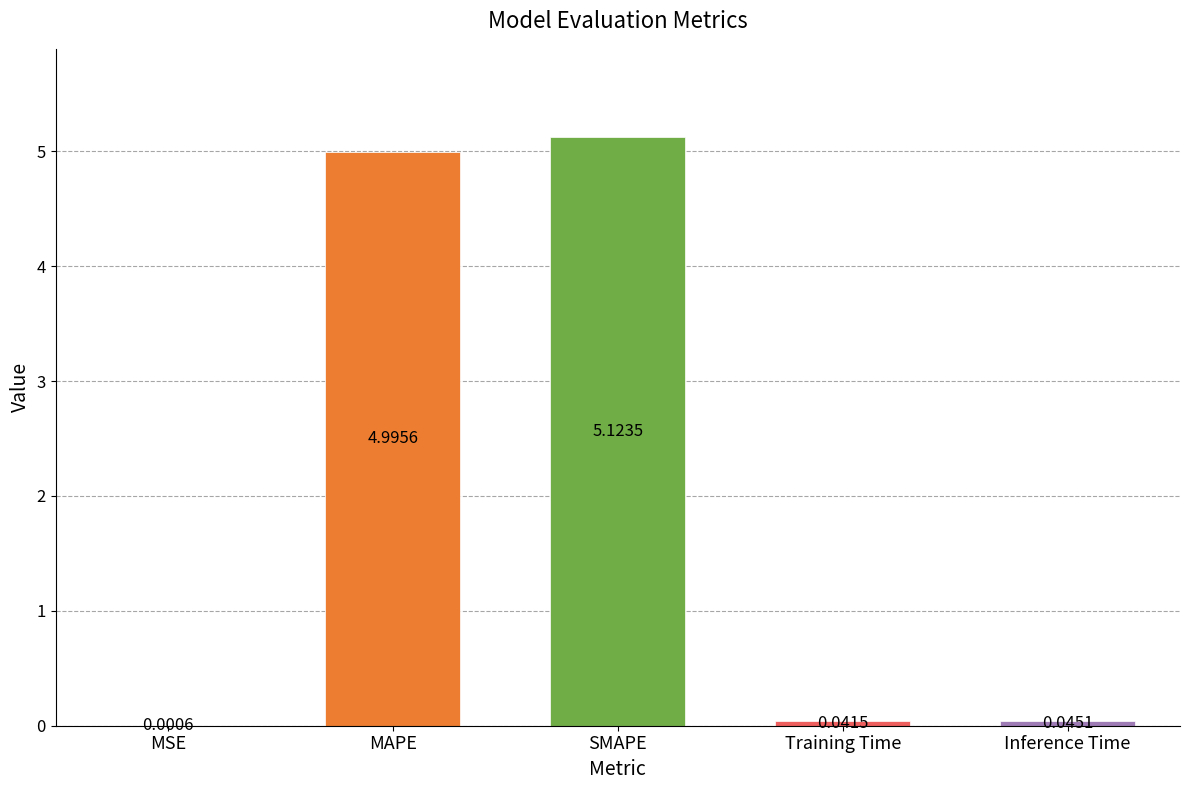

Which category has the highest value across all series?

SMAPE